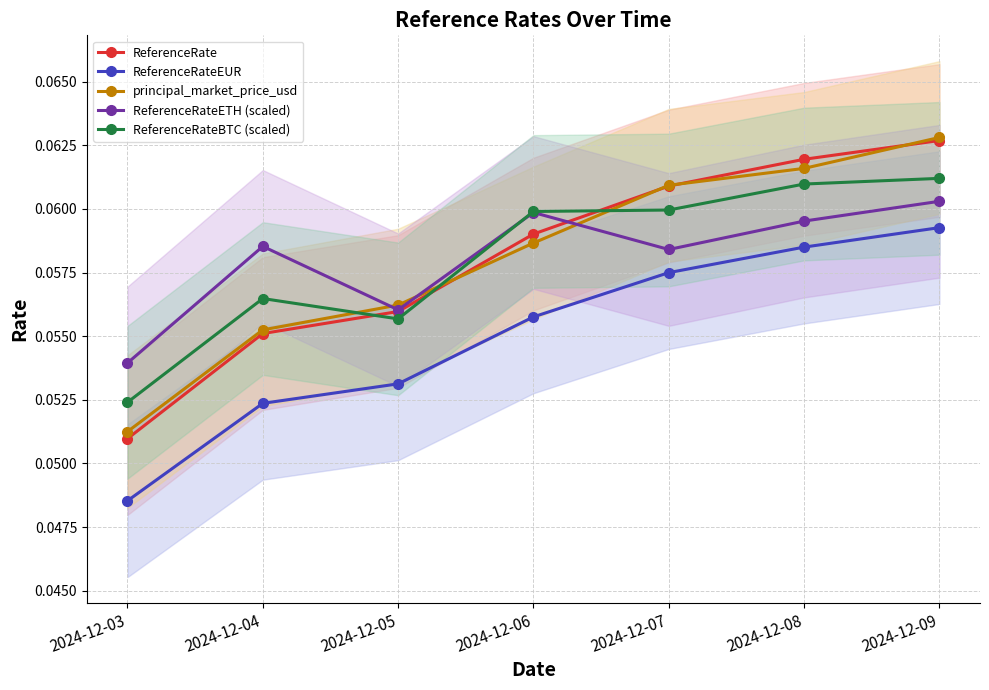

The value of ReferenceRateEUR at 2024-12-06 is 0.1. True or false?

True